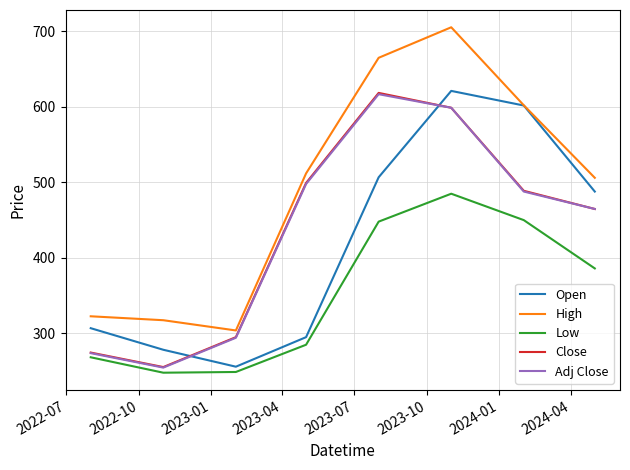

What is the highest value of the Close series?

618.4